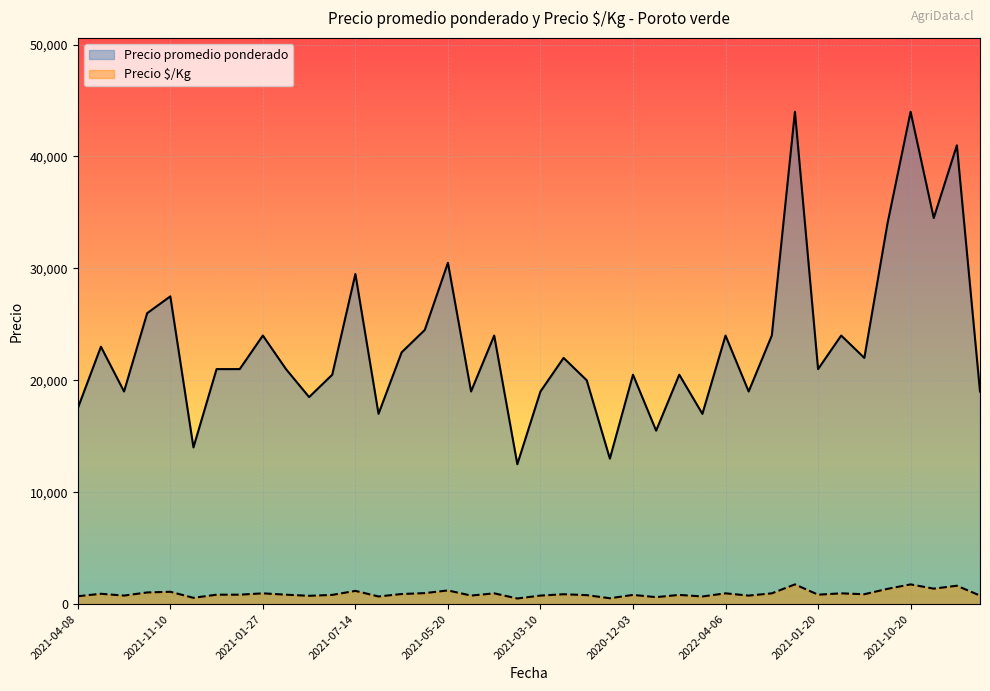

Which series has the largest range (max minus min)?

Precio promedio ponderado